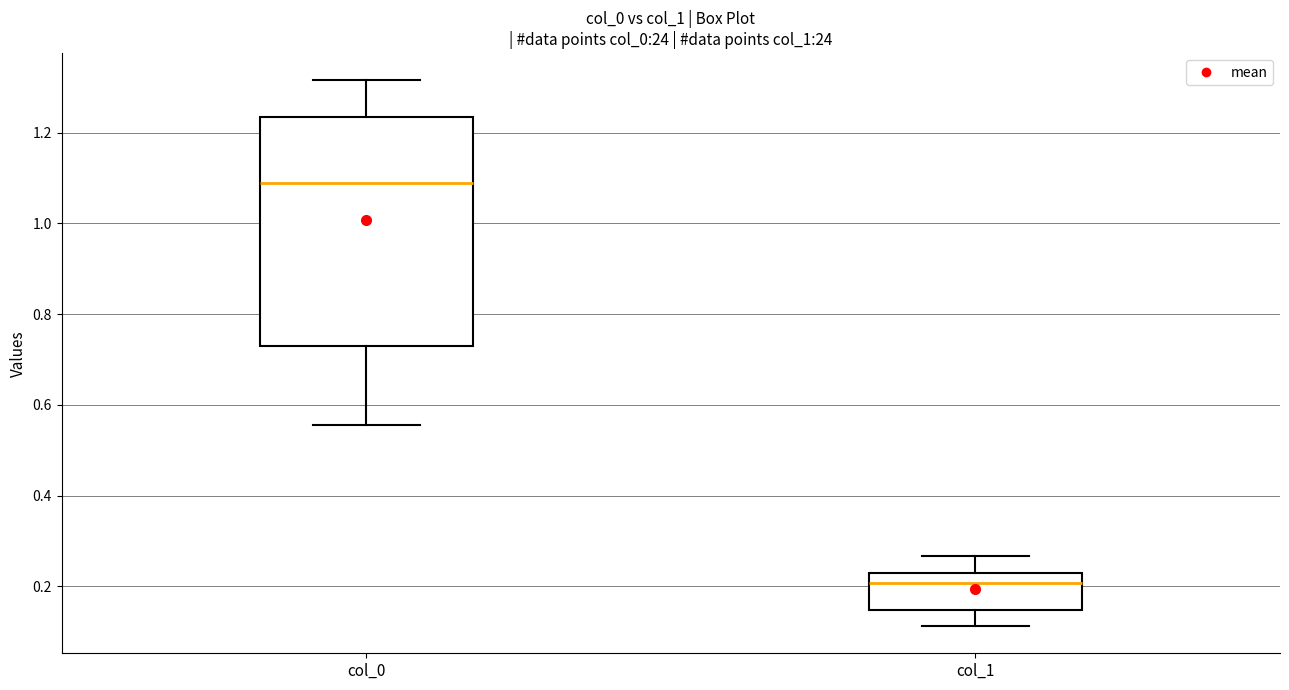

Which box is the tallest, from its lower edge to its upper edge?

col_0